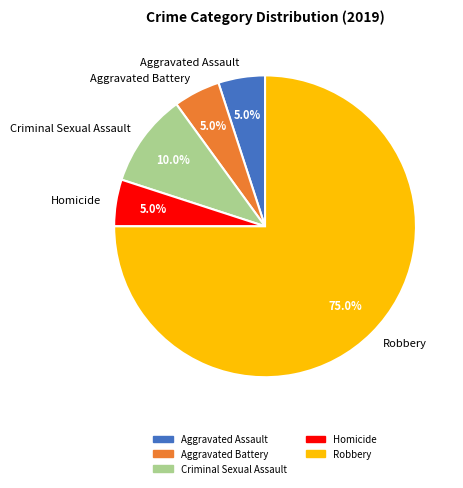

The Homicide slice represents 1% of the pie. True or false?

False